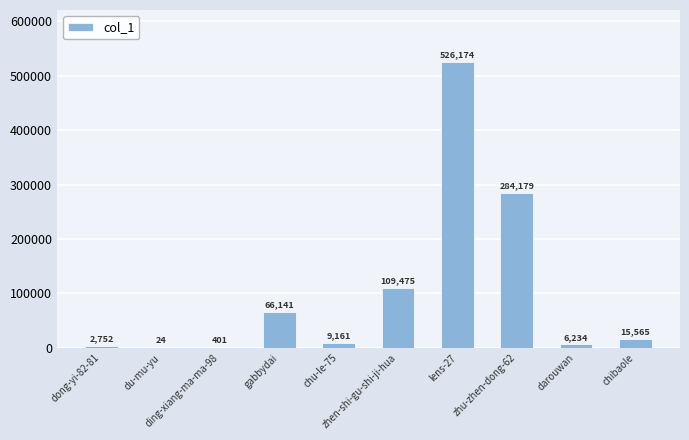

Is it true that the value at gabbydai is 44738?

False